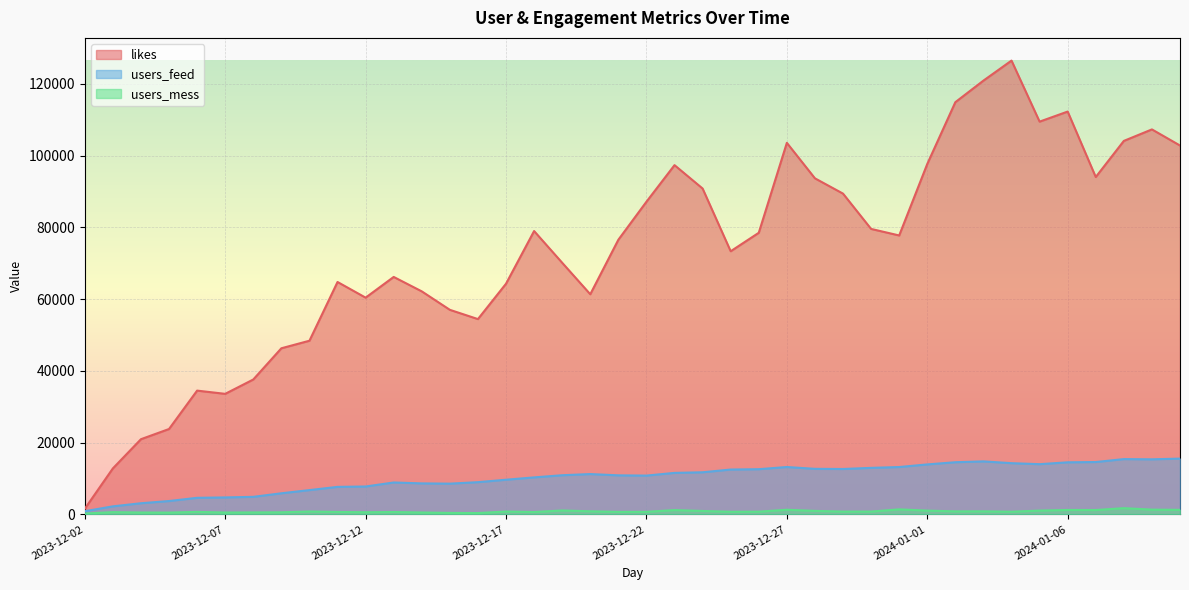

True or false: likes has more than 0 points higher than both neighbors.

True